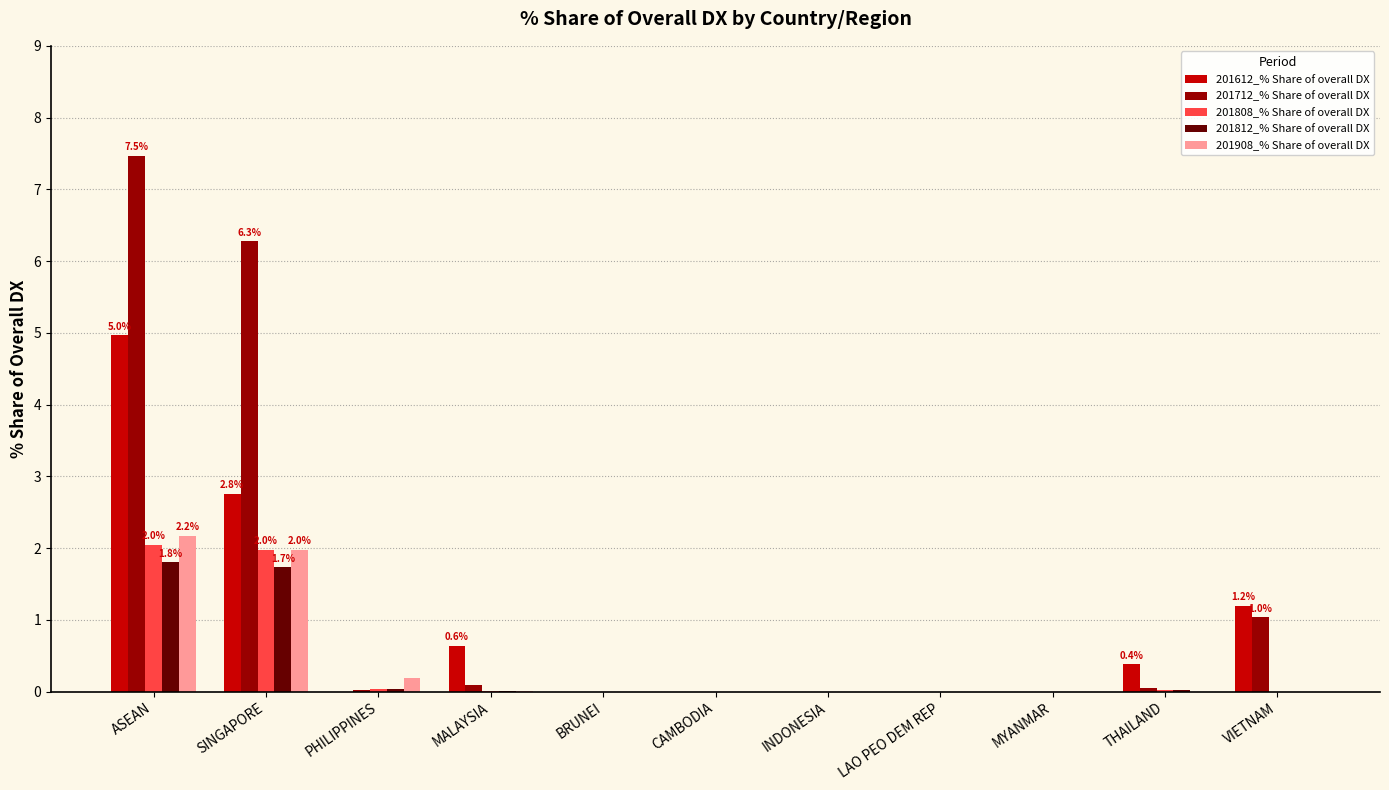

The value of 201908_% Share of overall DX at MYANMAR is -0.9. True or false?

False